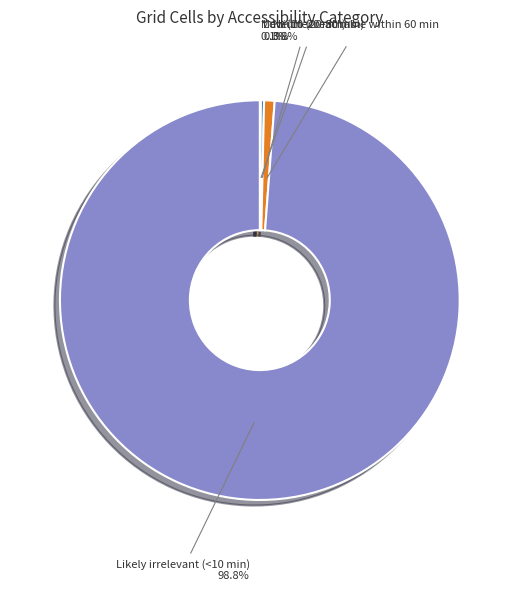

Which slice is the largest?

Likely irrelevant (<10 min)